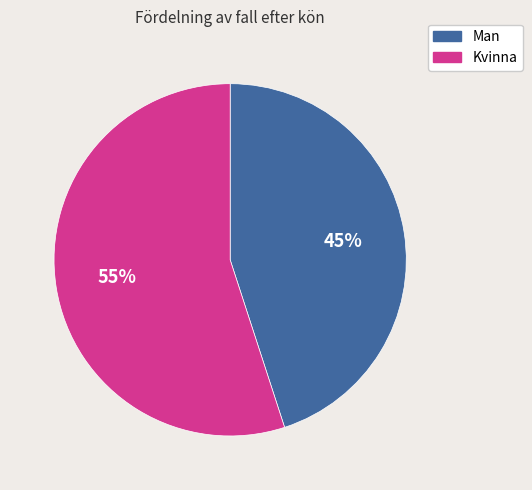

How many slices are in this pie chart?

2